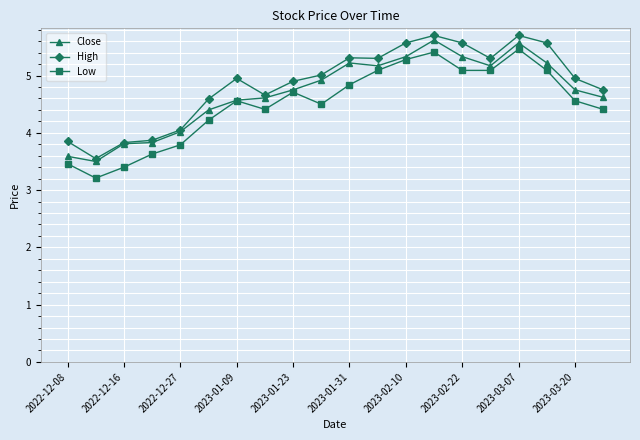

How many lines are shown in the chart?

3